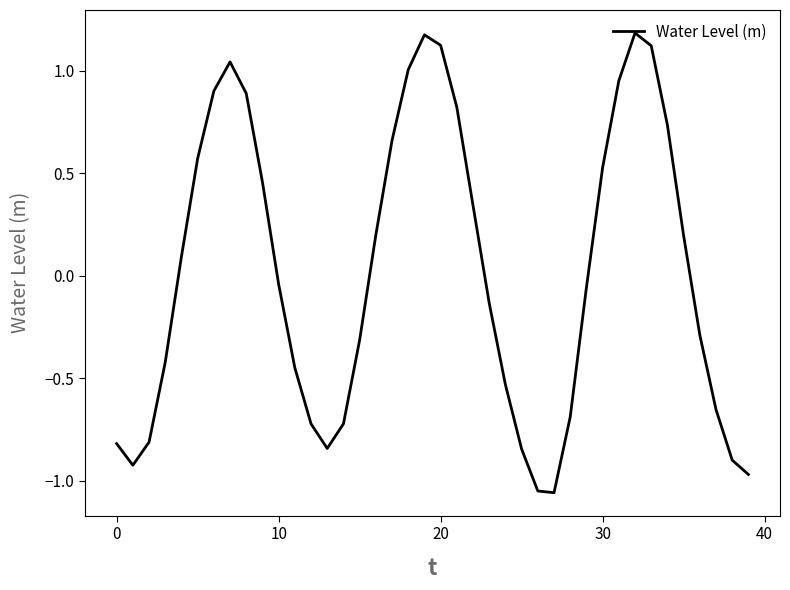

Does the chart have visible grid lines?

No